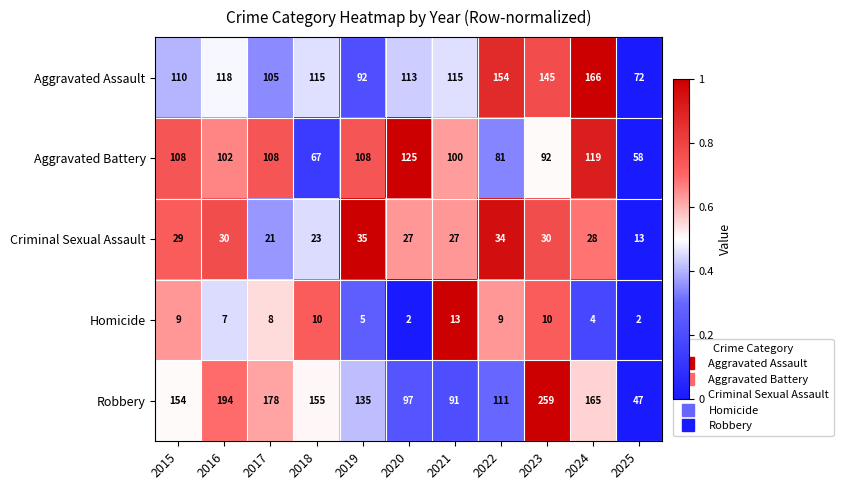

Between 2017 and 2020, which series saw the biggest shift?

Robbery